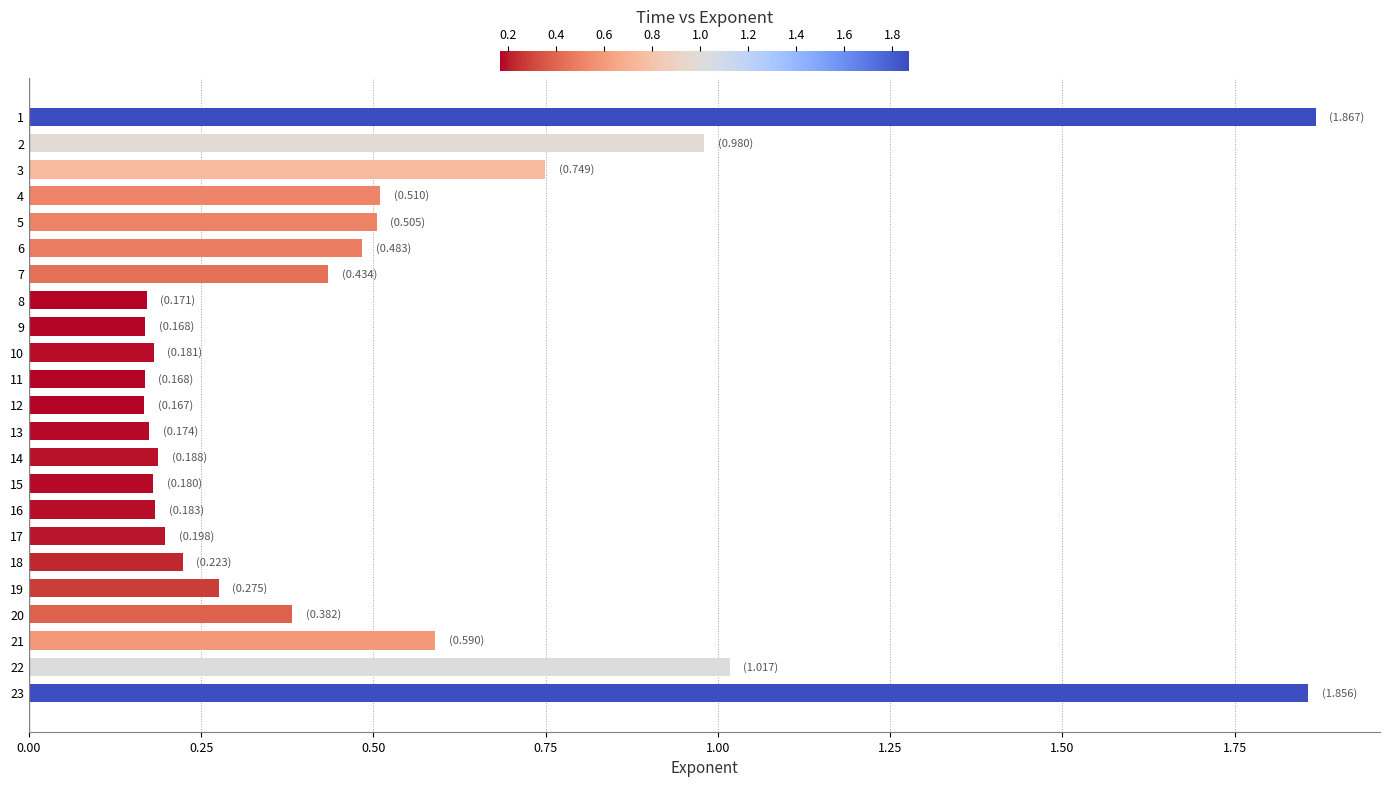

What is the sum of all values?

11.6